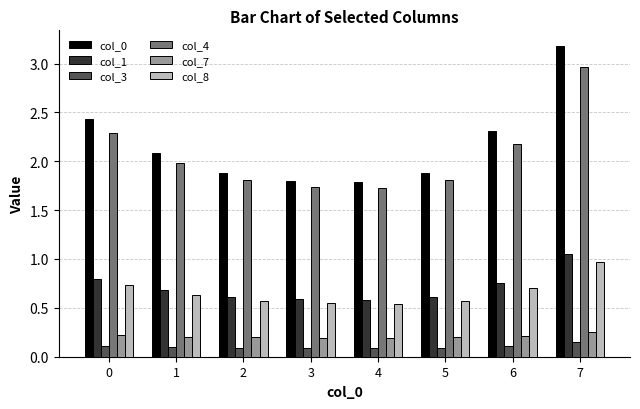

How many categories are shown in the chart?

8